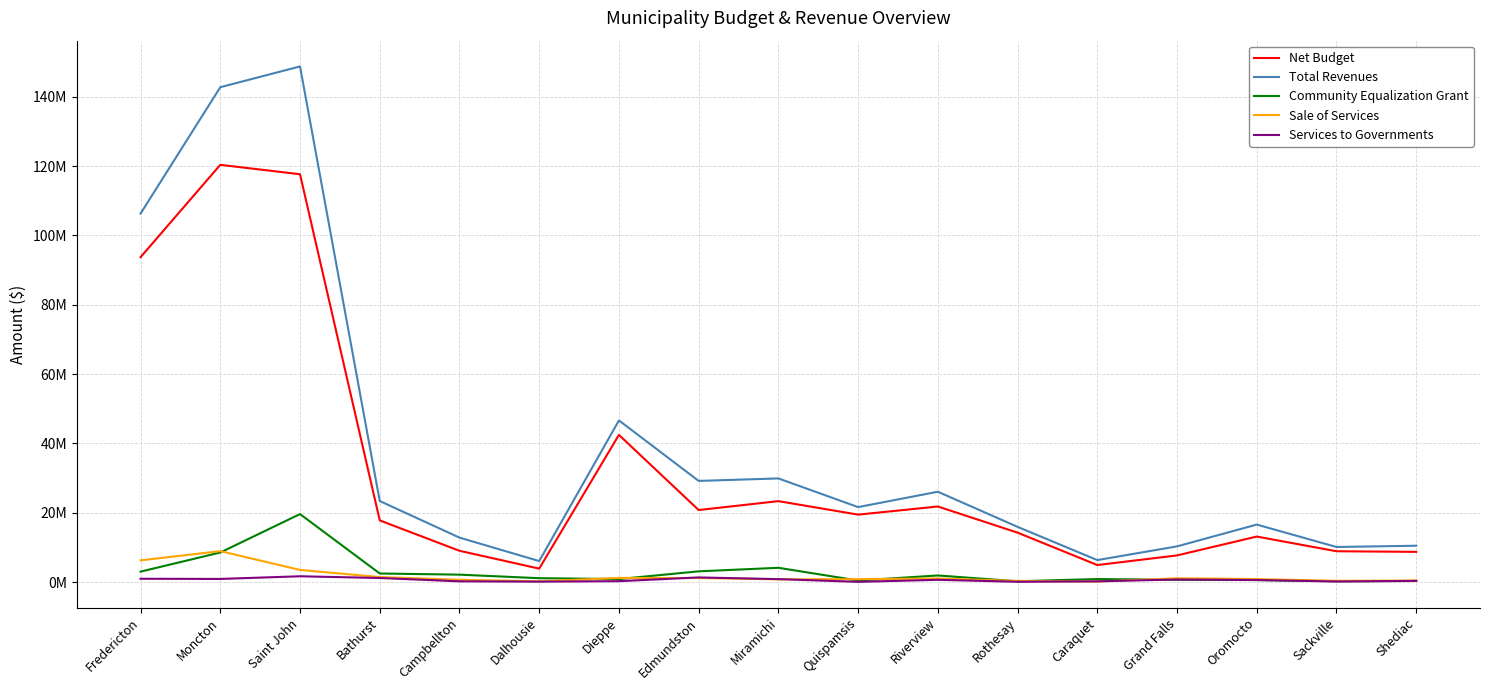

Which category has the lowest value across all series?

Quispamsis